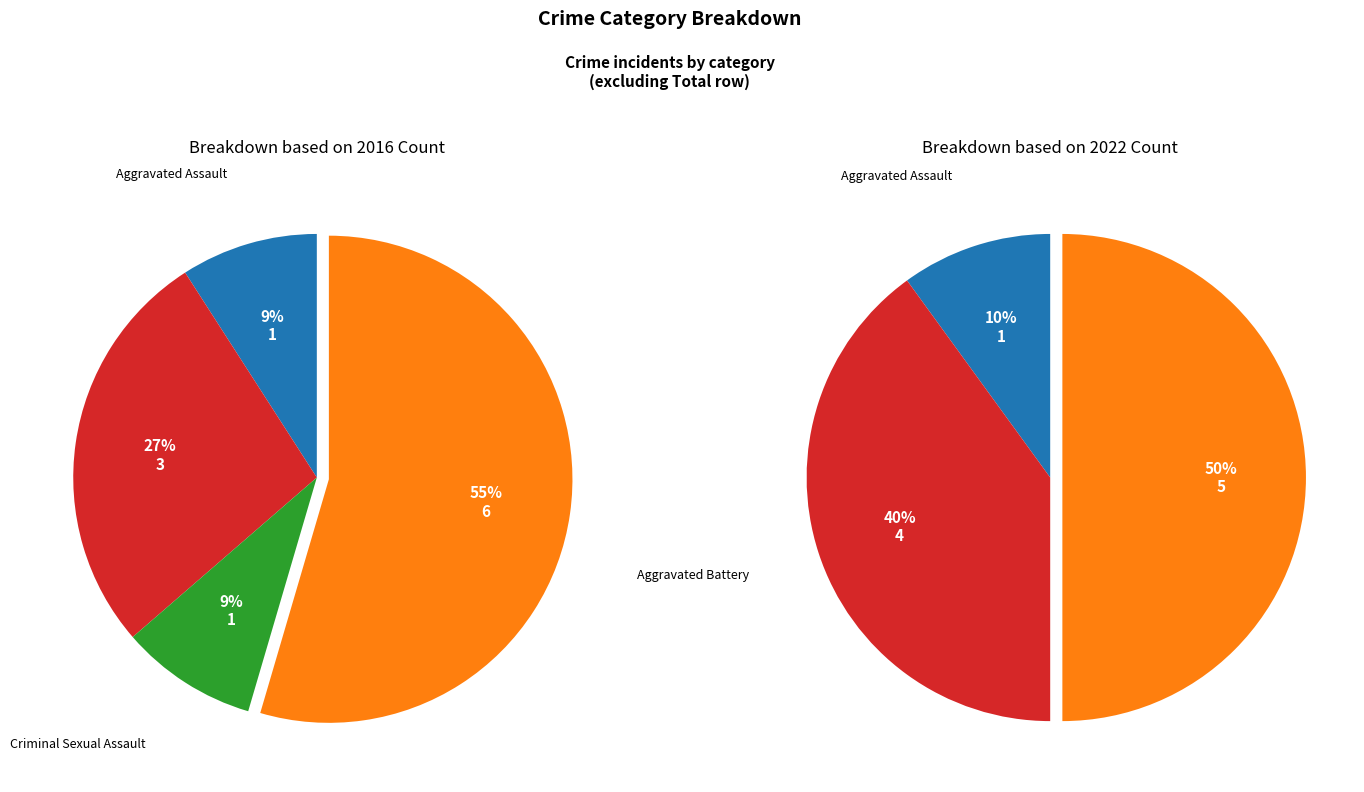

Count the number of slices in the pie.

4